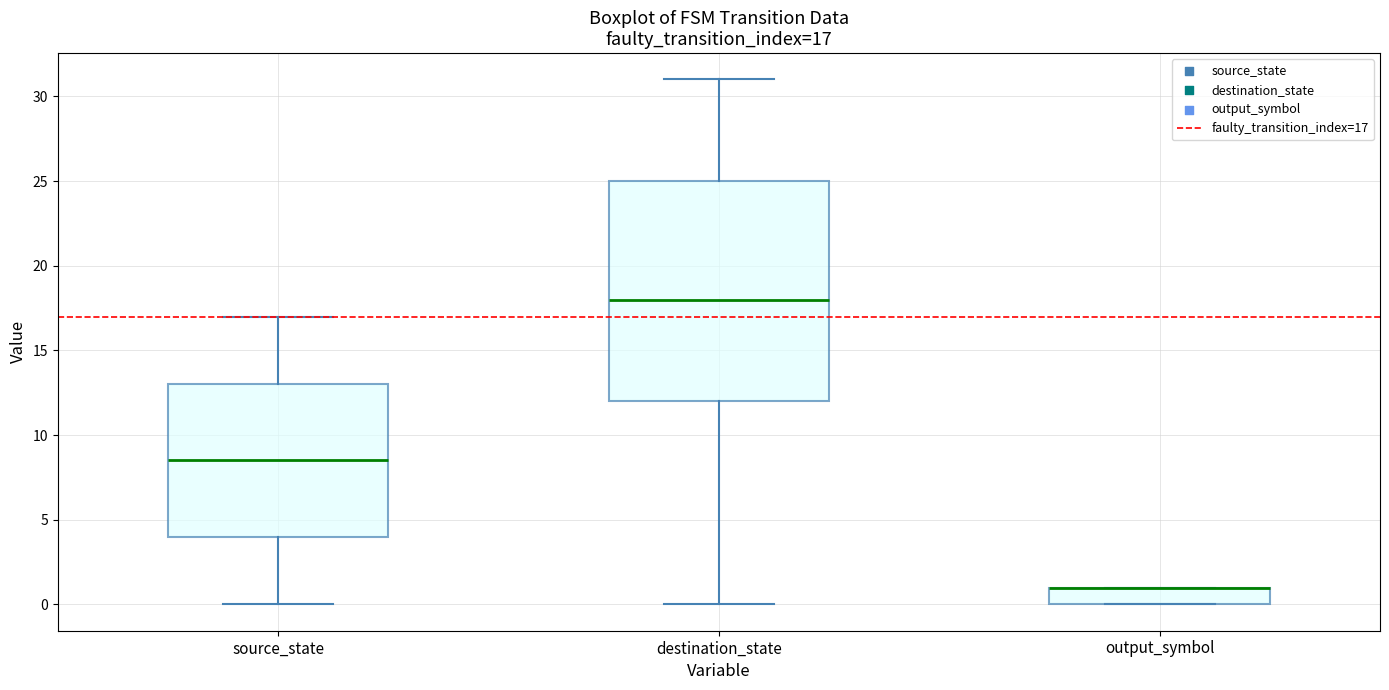

Which box is the tallest, from its lower edge to its upper edge?

destination_state